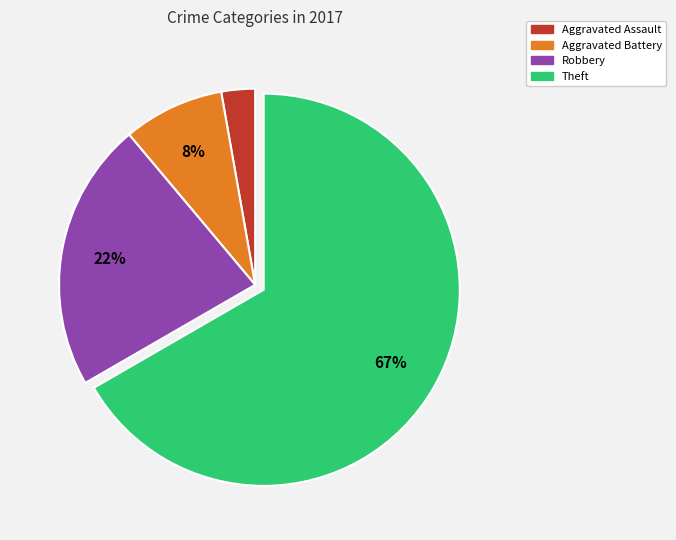

Does any single category account for the majority?

Yes